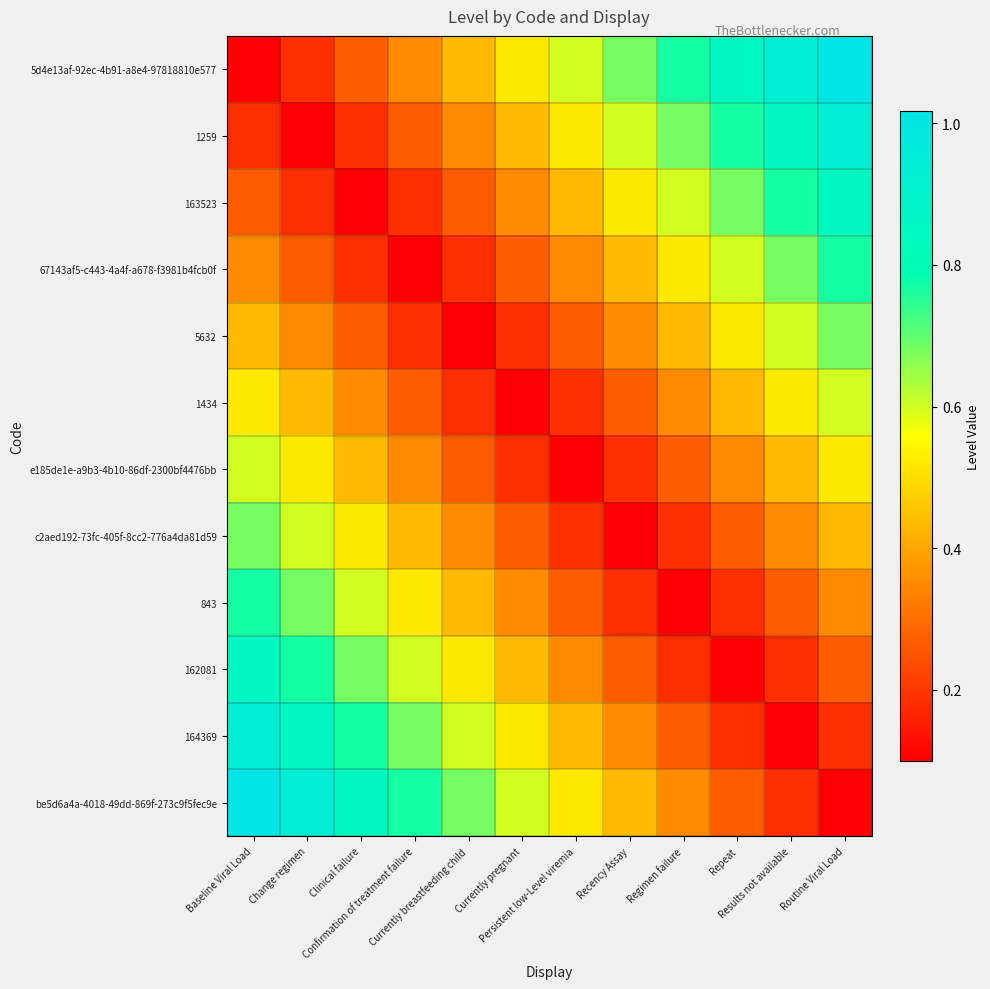

At Recency Assay, list the series in order from largest to smallest.

5d4e13af-92ec-4b91-a8e4-97818810e577, 1259, 163523, 67143af5-c443-4a4f-a678-f3981b4fcb0f, be5d6a4a-4018-49dd-869f-273c9f5fec9e, 5632, 164369, 1434, 162081, e185de1e-a9b3-4b10-86df-2300bf4476bb, 843, c2aed192-73fc-405f-8cc2-776a4da81d59